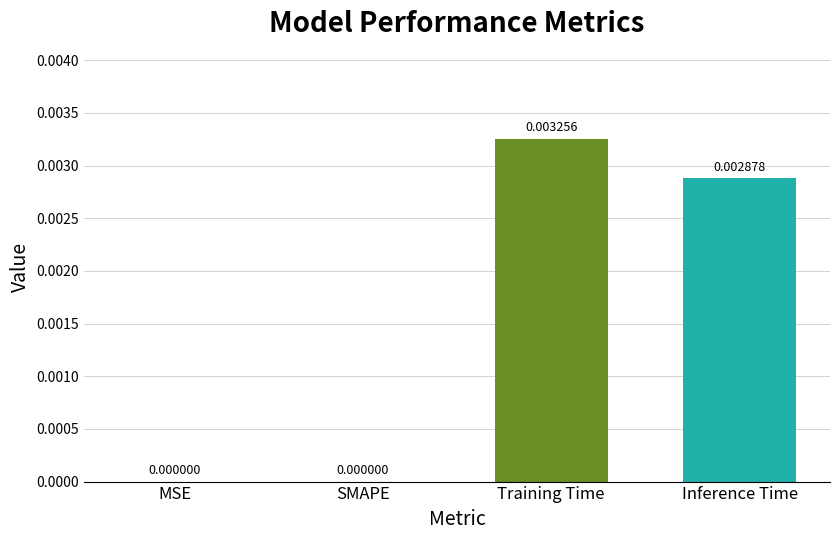

Which has a higher value, SMAPE or Training Time?

Training Time